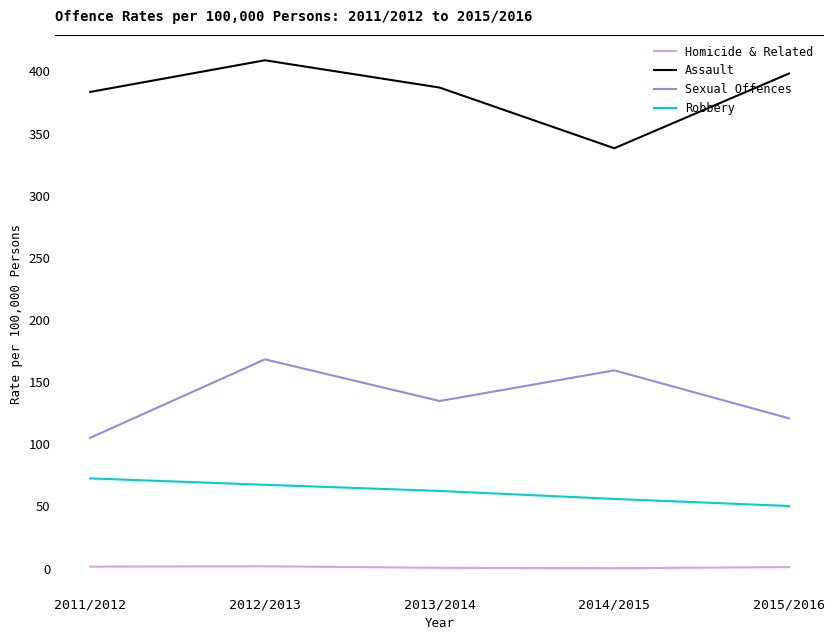

At which label does Assault reach its minimum?

2014/2015